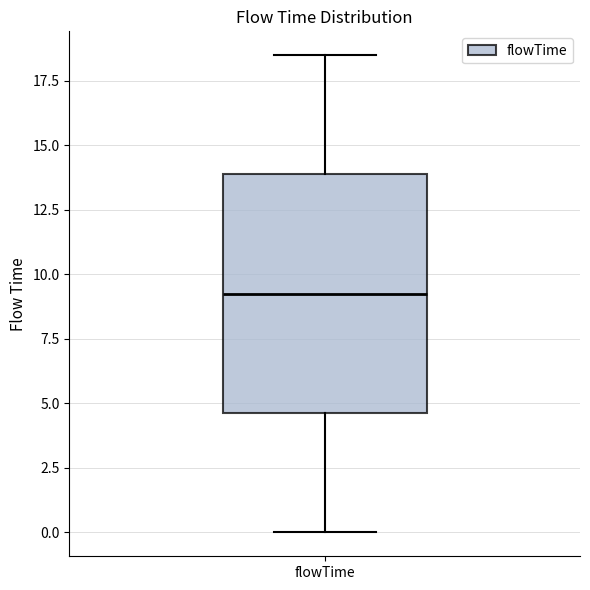

Where is the upper edge of the box for flowTime on the y-axis? The values are not printed on the chart, so give them approximately, as read against the axis.

14.0